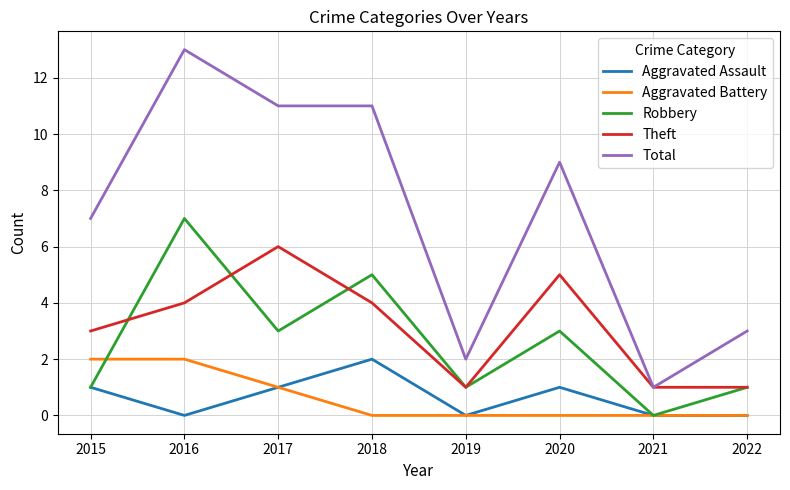

What are all the series names shown in the legend?

Aggravated Assault, Aggravated Battery, Robbery, Theft, Total